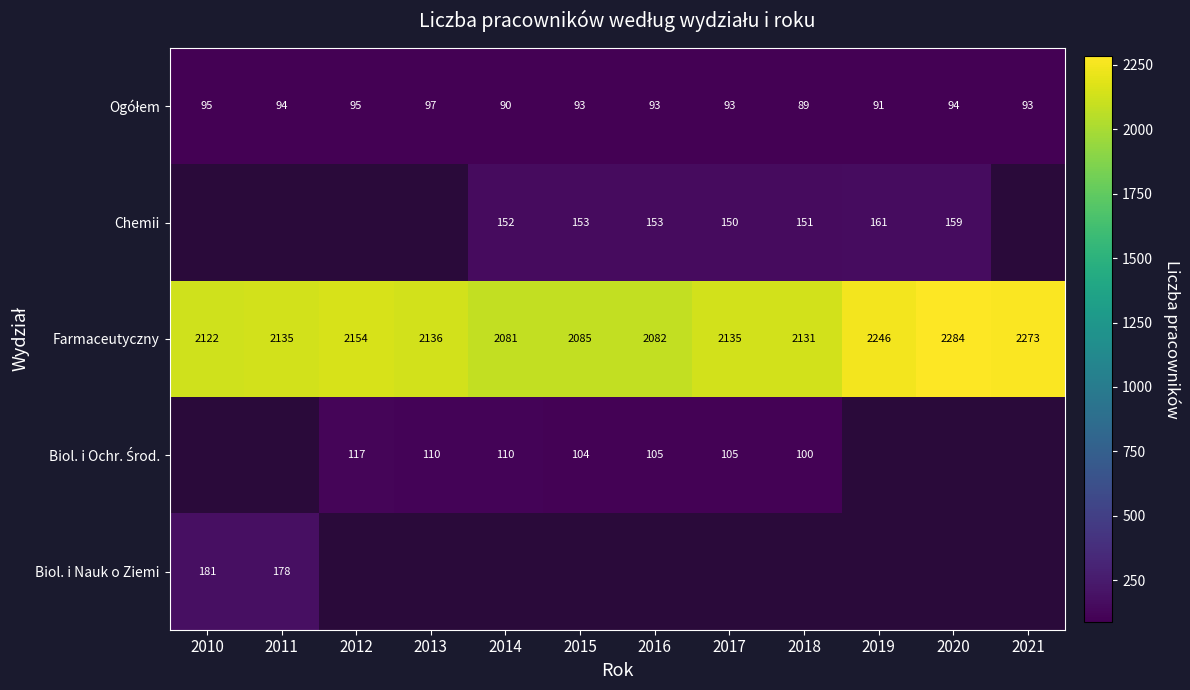

True or false: Biol. i Nauk o Ziemi has a value of 181 at 2010.

True